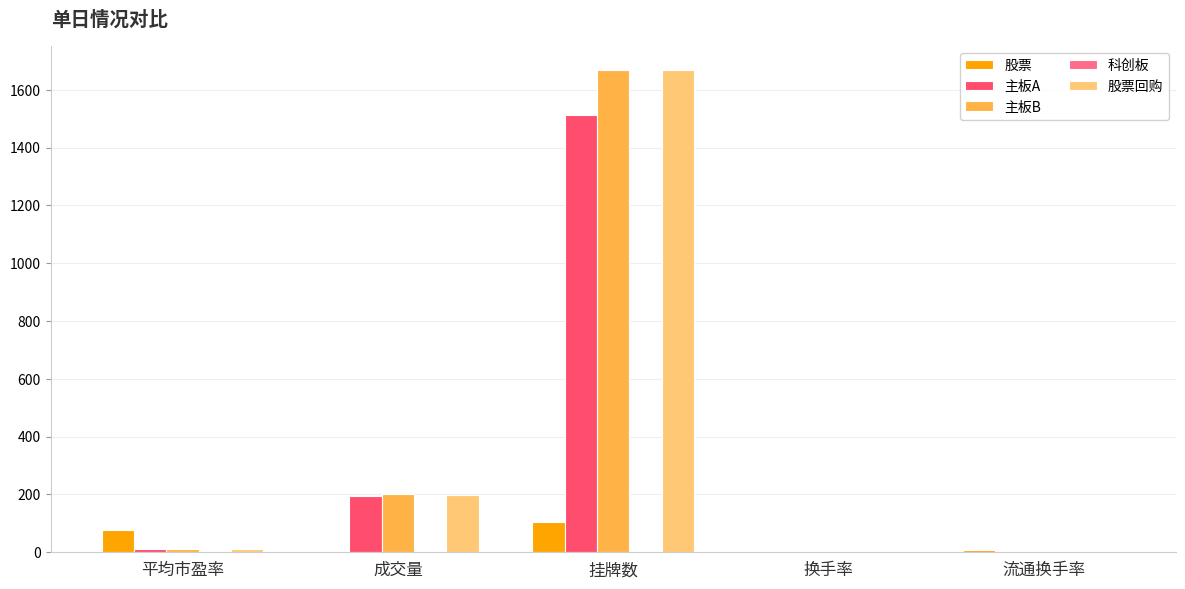

What is the highest value of the 主板A series?

1514.0